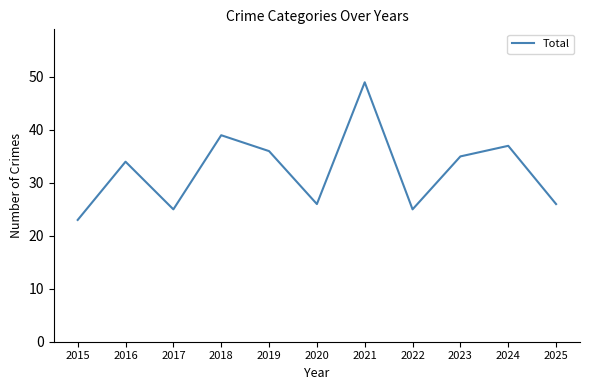

Approximately how many times larger is the value at 2022 compared to 2023?

0.7